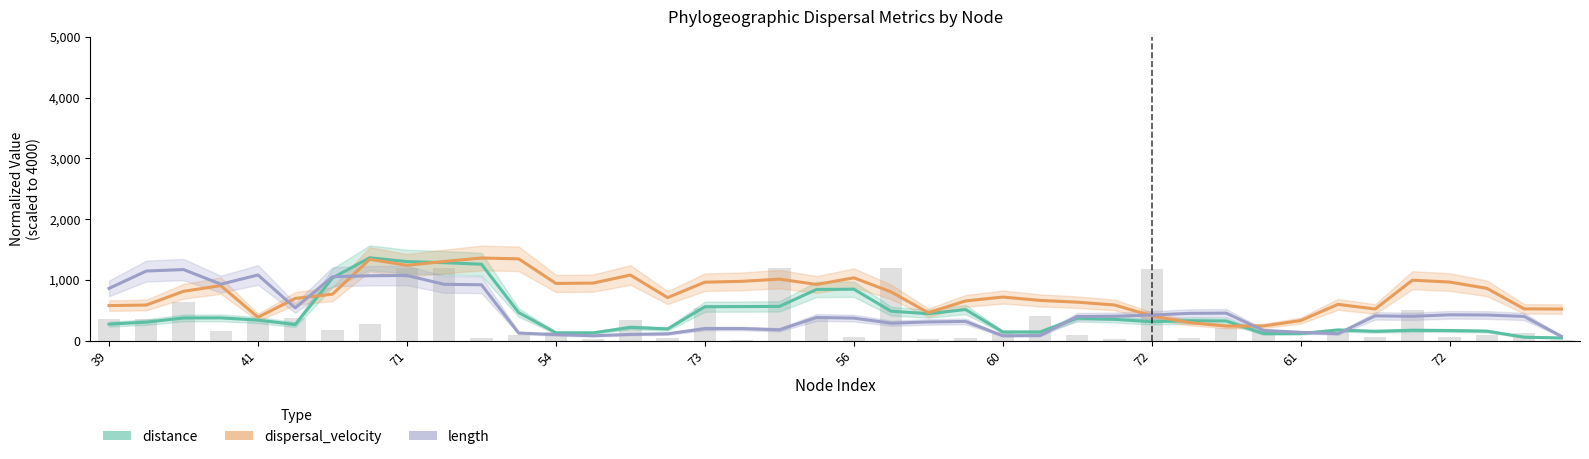

Does the chart contain stacked bars?

No